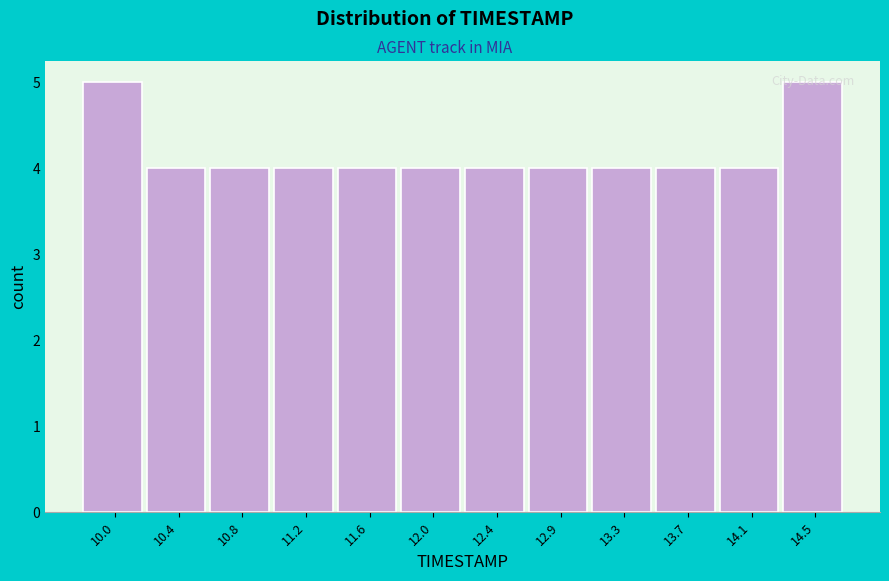

What is the average value?

4